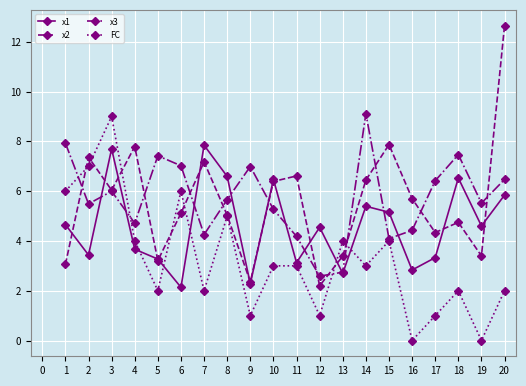

True or false: x2 has a value of 5.5 at 1.

False